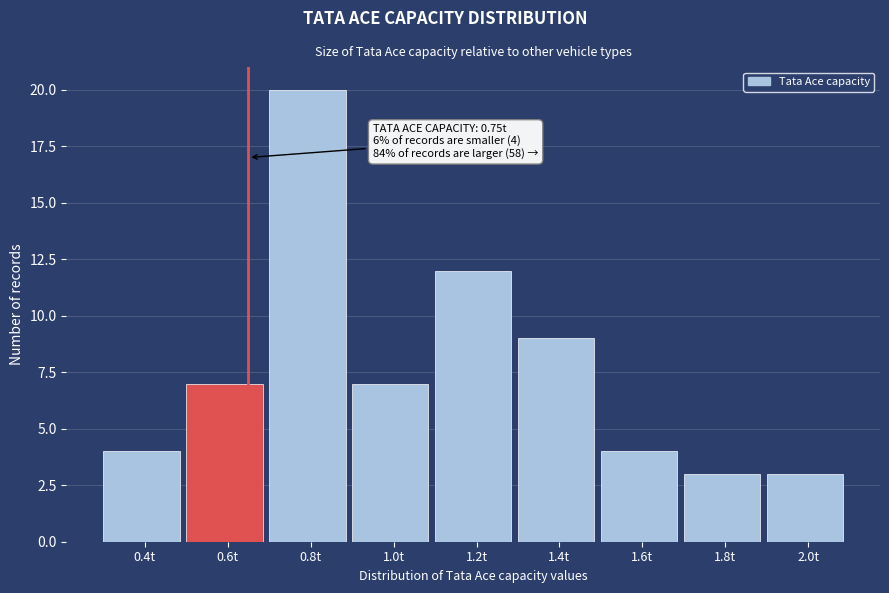

Reading right to left, what are all the values shown in this chart?

3	3	4	9	12	7	20	7	4